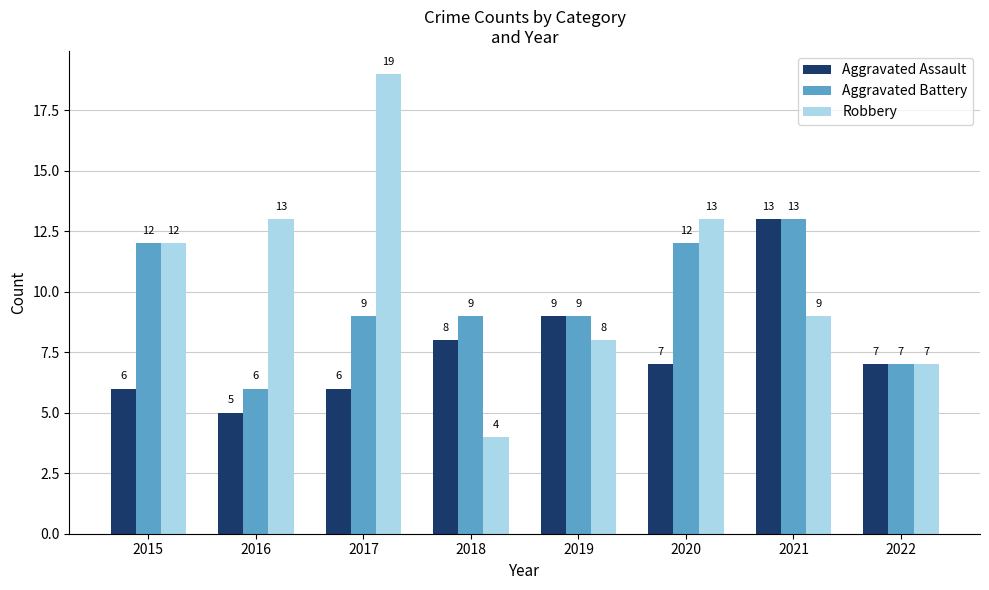

What is the spread (max minus min) of values at 2016?

8